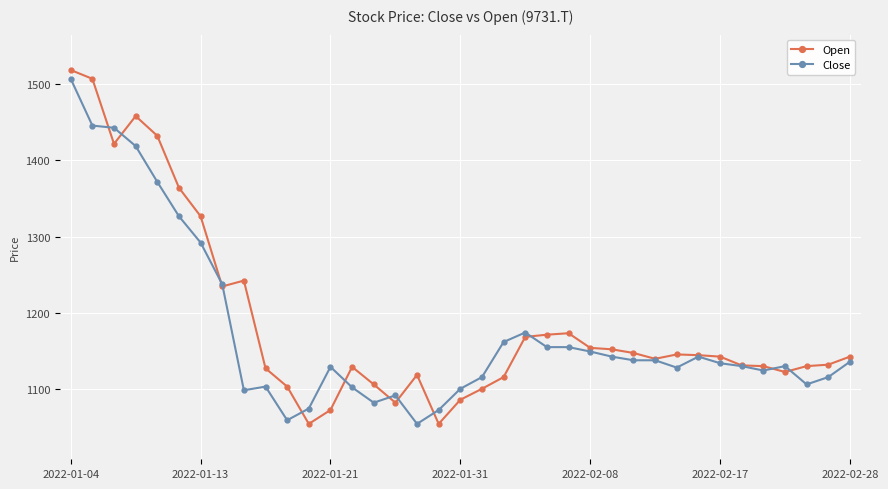

What is the value of the Close point at the 37th from the left?

1135.9